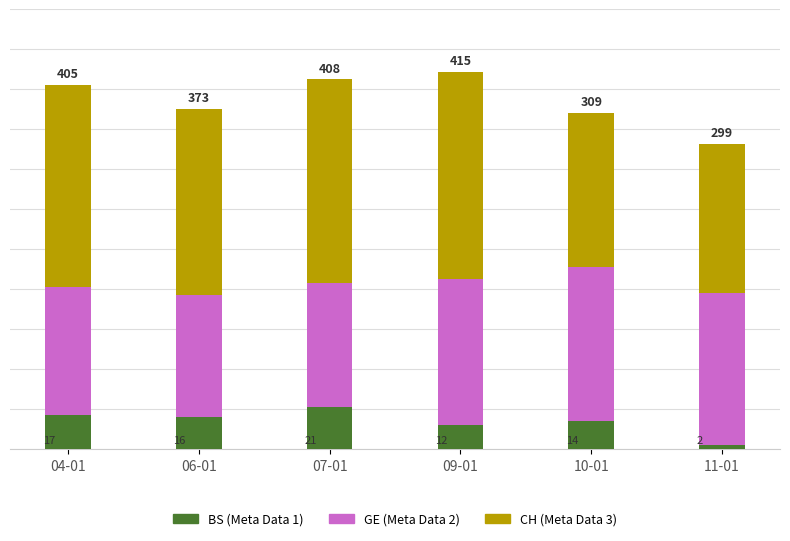

At which category is the sum across all series the highest?

09-01